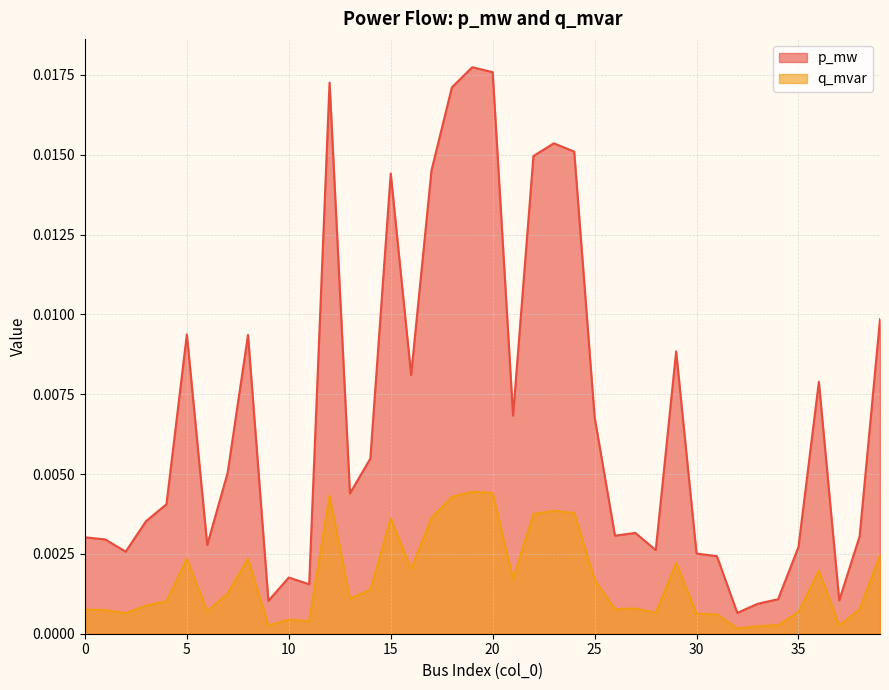

At which category does q_mvar reach its first local peak?

5